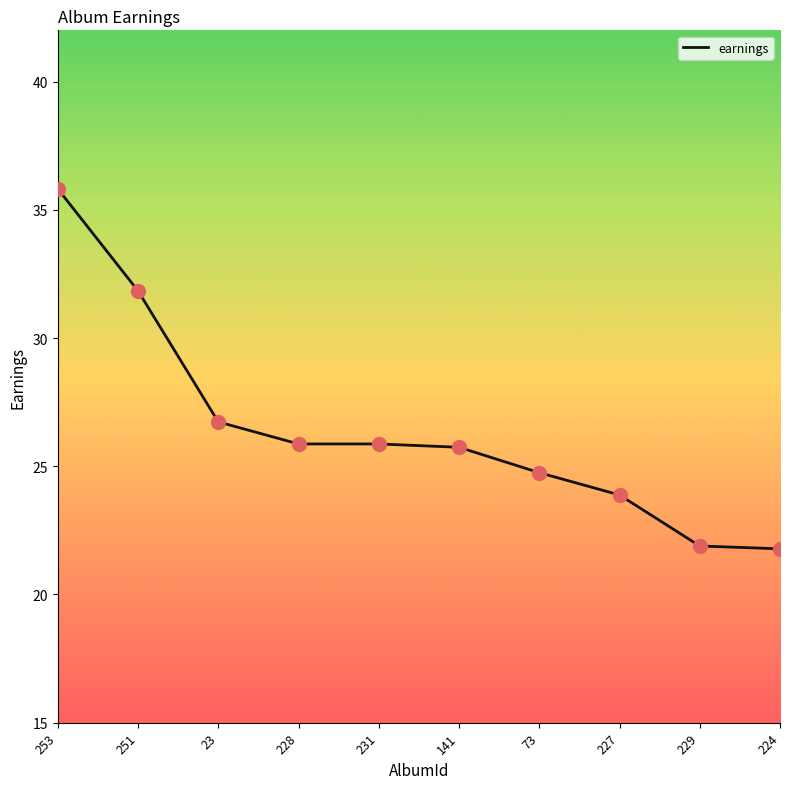

Between 253 and 229, which is larger?

253